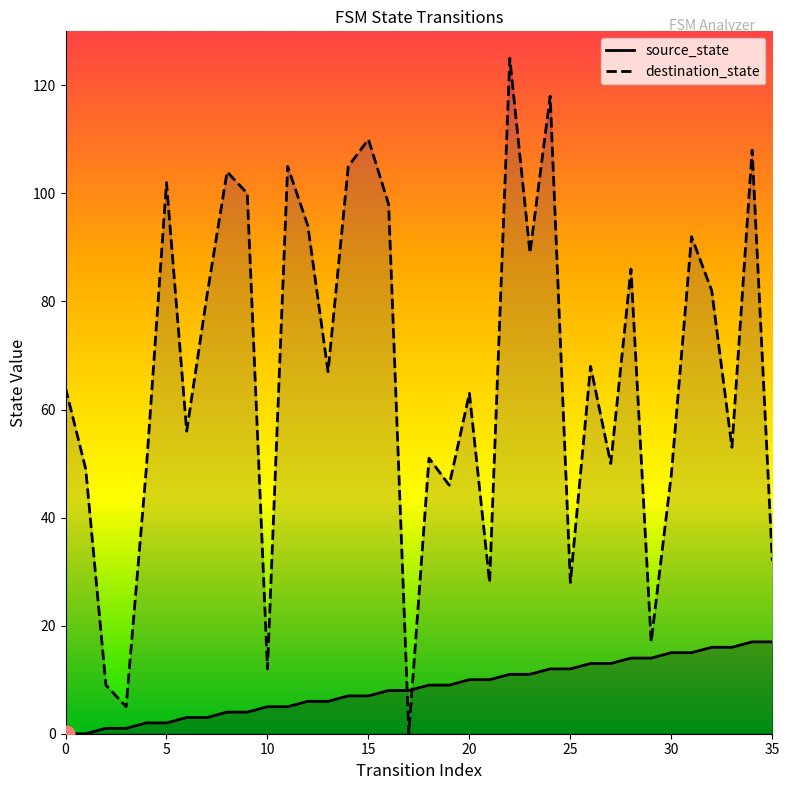

At which category does the chart reach its peak across all series?

22